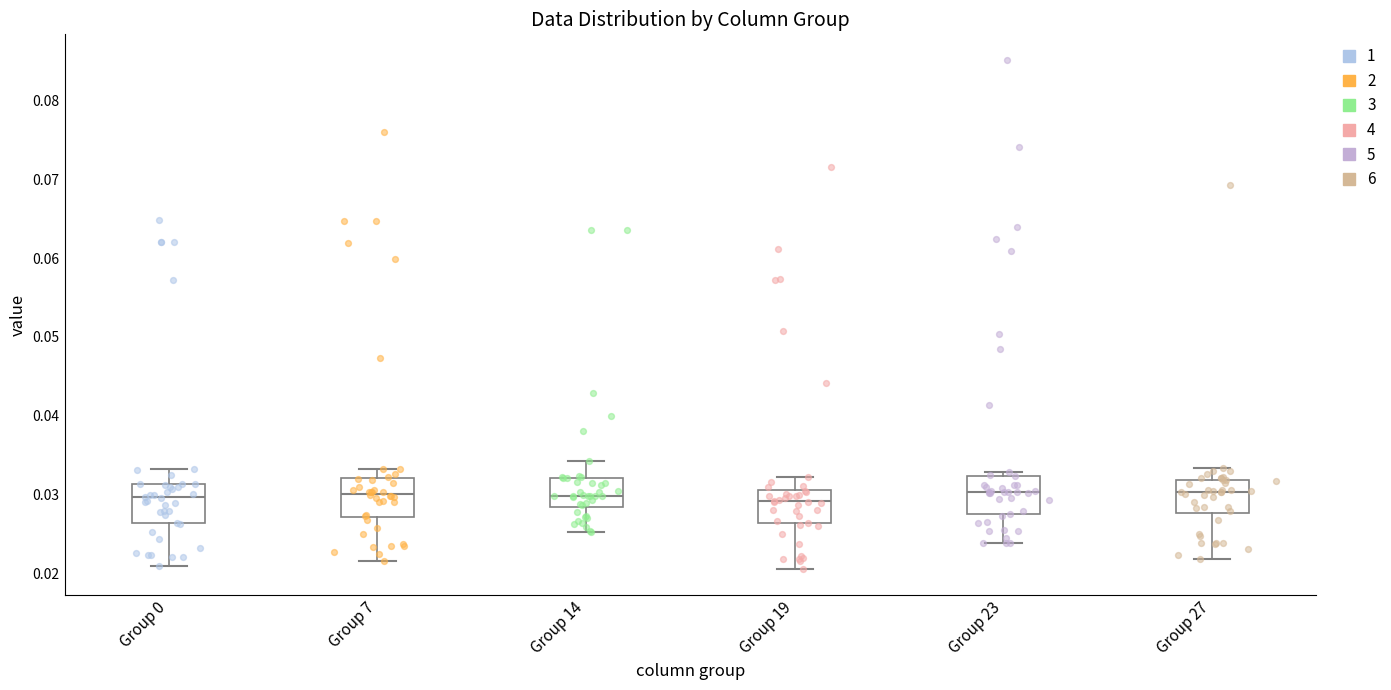

Reading left to right, read every box against the y-axis: the position of its median line, the range the box covers, and the ends of its whiskers. The values are not printed on the chart, so give them approximately, as read against the axis.

Group 0: median 0.030, box 0.026 to 0.031, whiskers 0.021 to 0.033
Group 7: median 0.030, box 0.027 to 0.032, whiskers 0.022 to 0.033
Group 14: median 0.030, box 0.028 to 0.032, whiskers 0.025 to 0.034
Group 19: median 0.029, box 0.026 to 0.031, whiskers 0.020 to 0.032
Group 23: median 0.030, box 0.027 to 0.032, whiskers 0.024 to 0.033
Group 27: median 0.030, box 0.028 to 0.032, whiskers 0.022 to 0.033